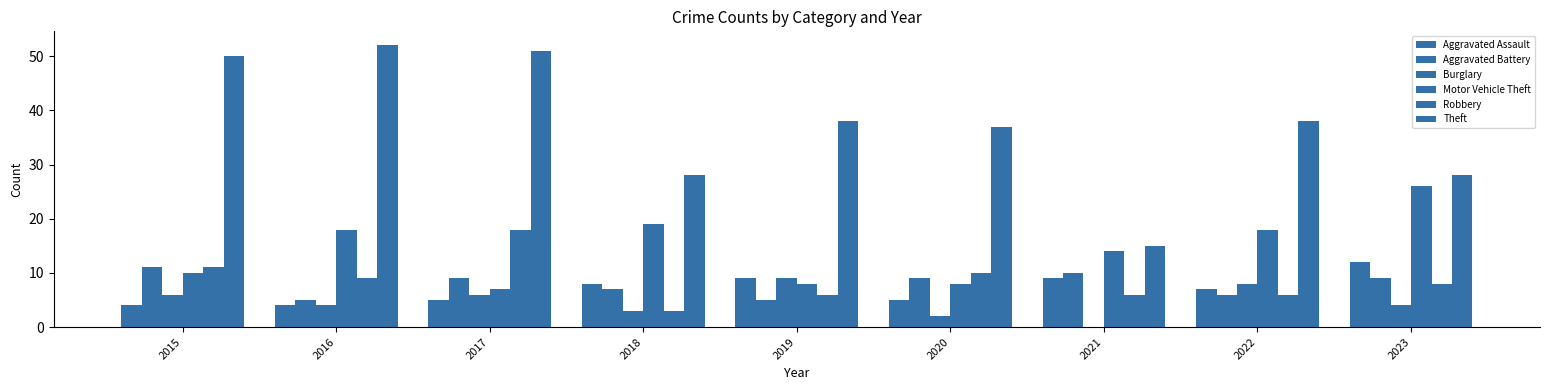

Which series has the largest total across all categories?

Theft